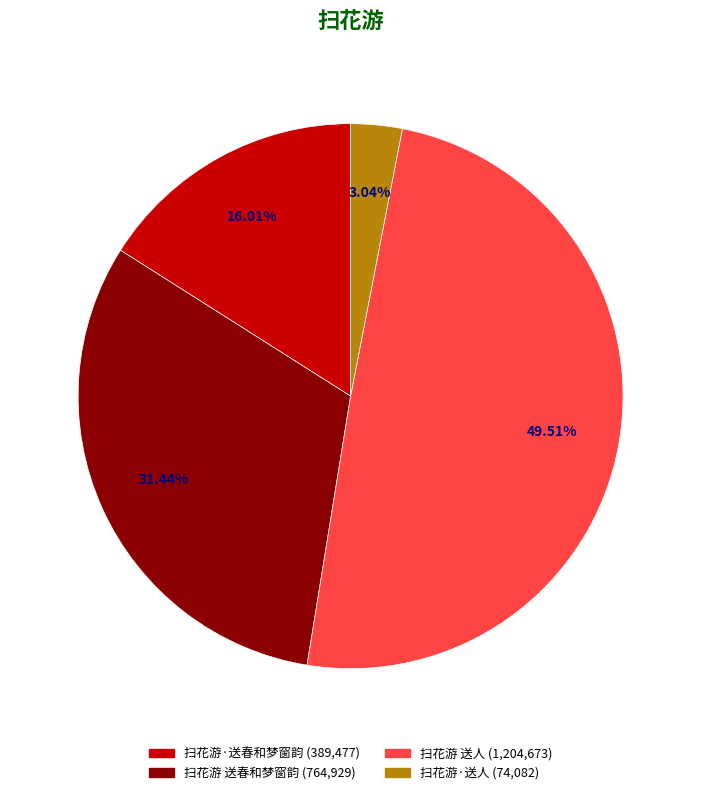

Rank the categories by value from lowest to highest.

扫花游·送人, 扫花游·送春和梦窗韵, 扫花游 送春和梦窗韵, 扫花游 送人